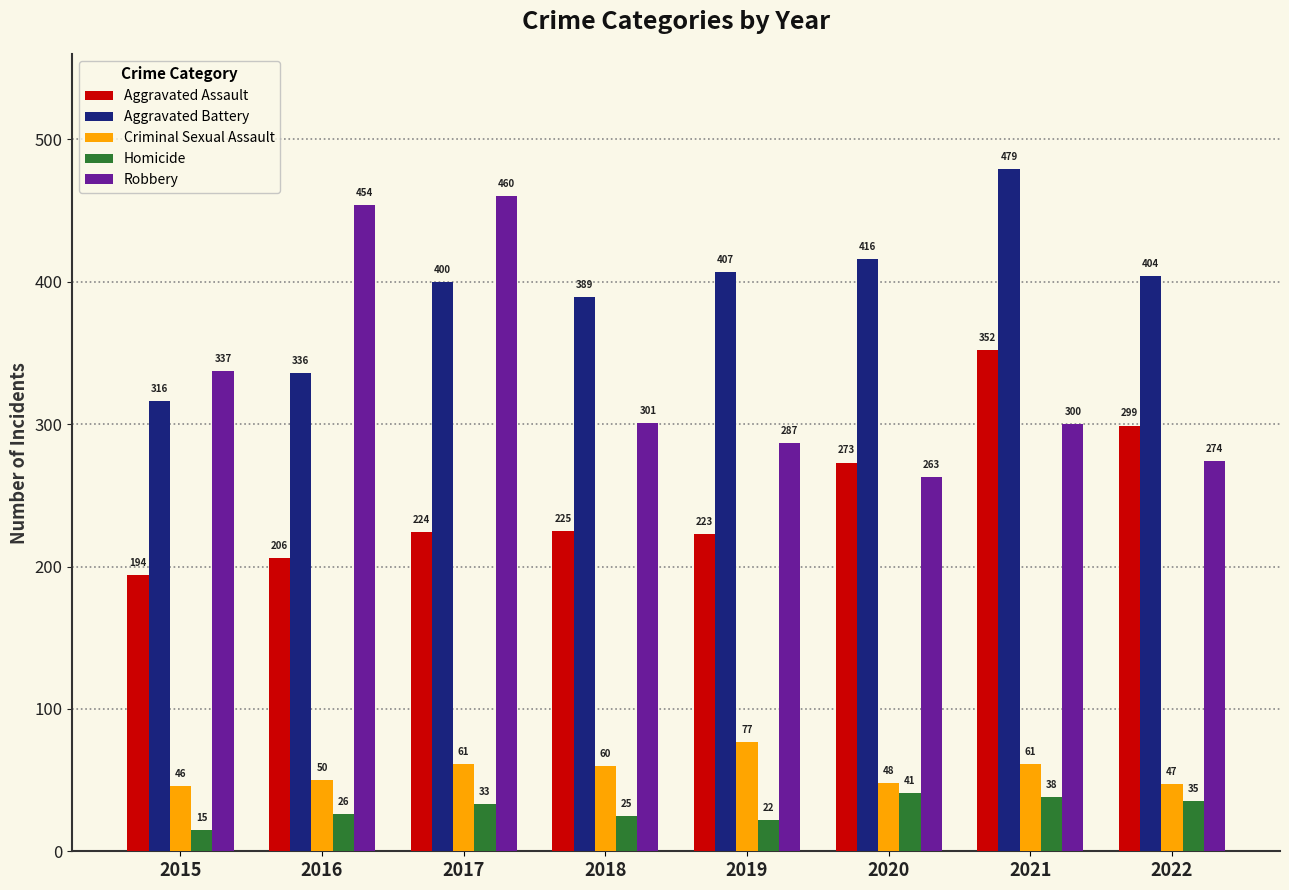

Does the chart contain any negative values?

No